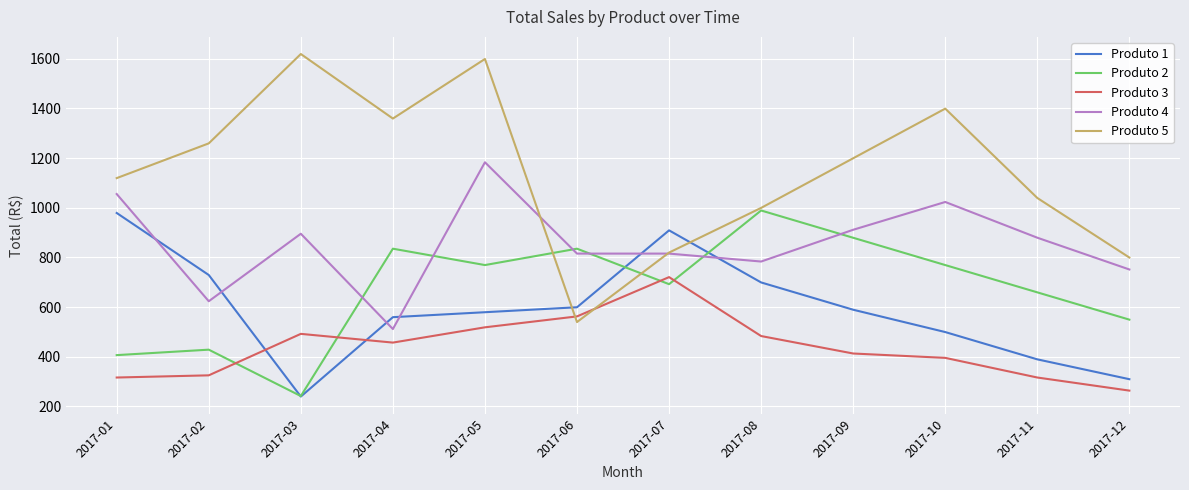

What is the difference between the Produto 4 values at 2017-09 and 2017-10?

111.9